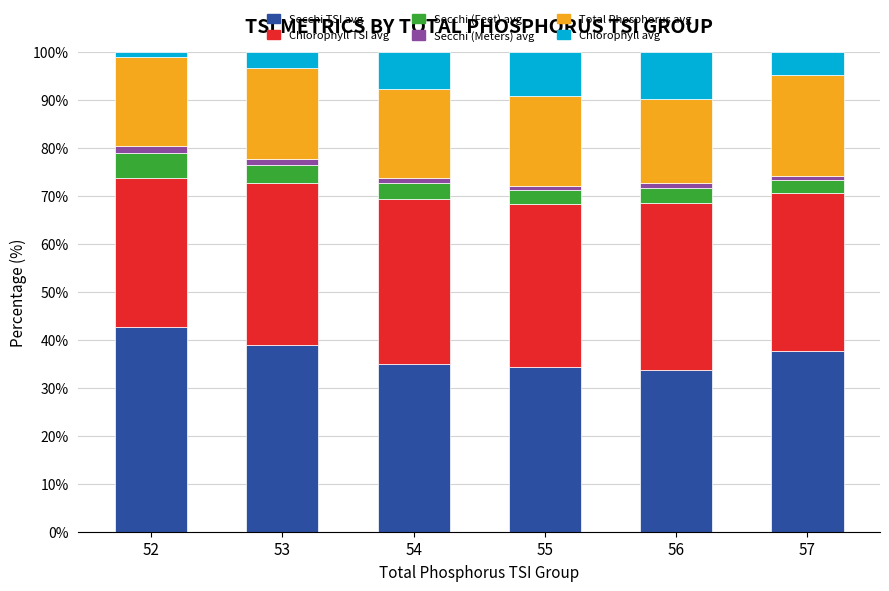

At which label does Secchi TSI avg reach its peak?

52